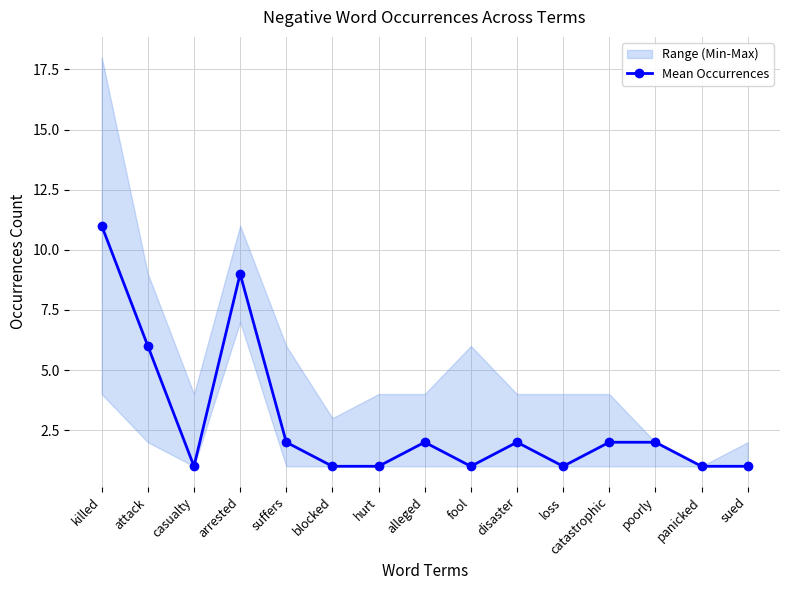

Which has a higher value, poorly or suffers?

poorly